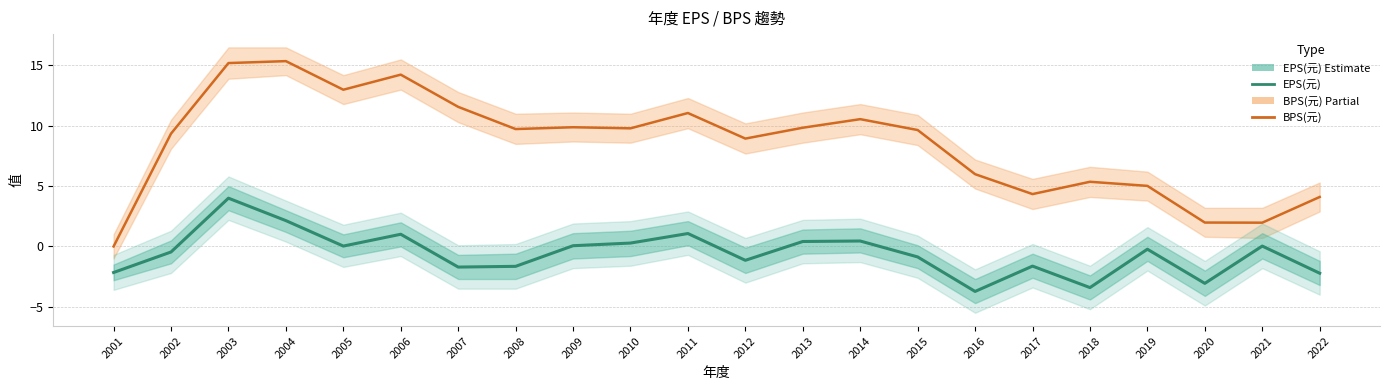

What are all the series names shown in the legend?

BPS(元), EPS(元)